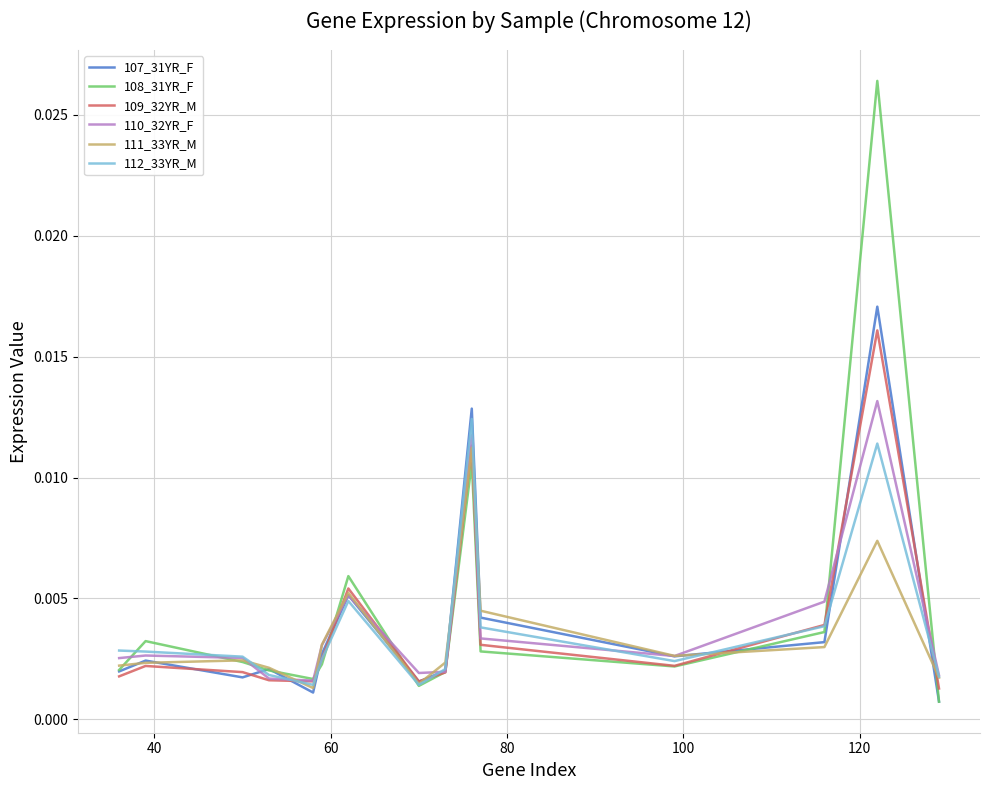

How many lines are shown in the chart?

6